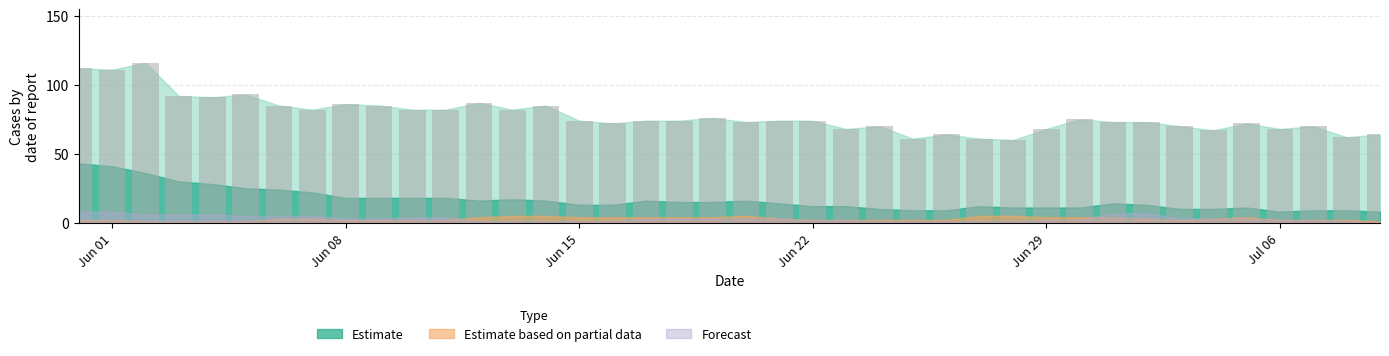

Reading left to right, transcribe all the data shown in this chart.

112	111	116	92	91	93	85	82	86	85	82	82	87	82	85	74	72	74	74	76	73	74	74	68	70	61	64	61	60	68	75	73	73	70	67	72	68	70	62	64